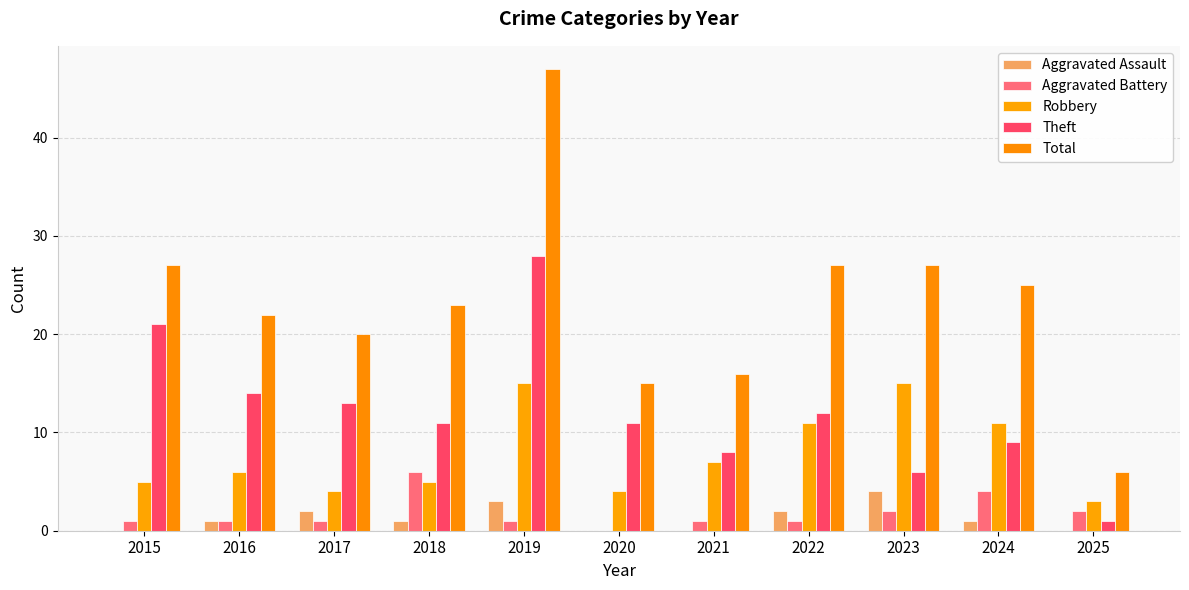

Is it true that Theft equals 3 at 2023?

False